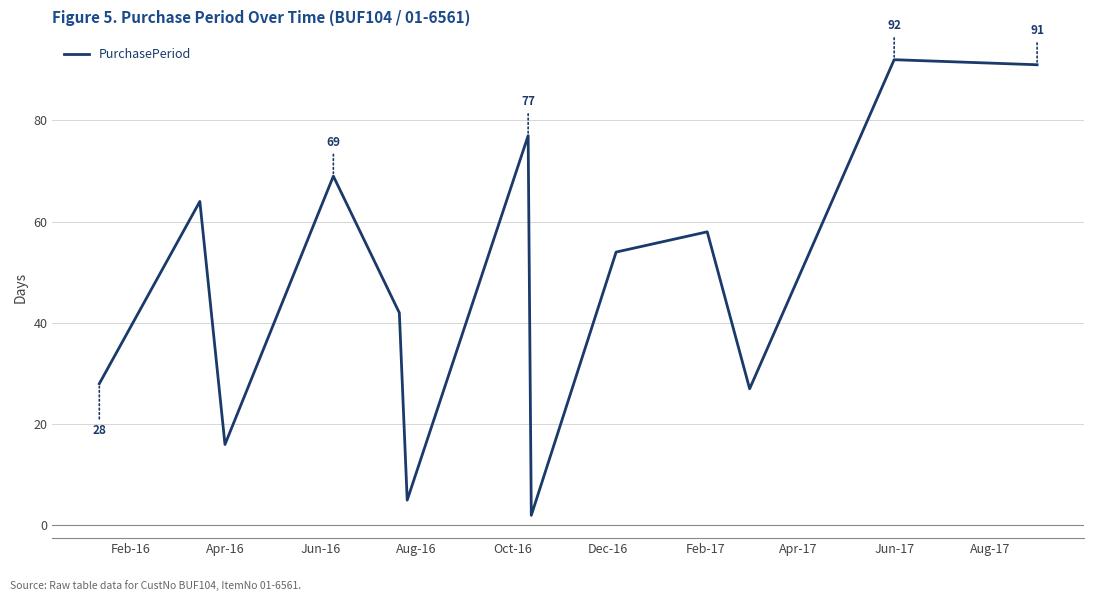

What is the greatest value displayed?

92